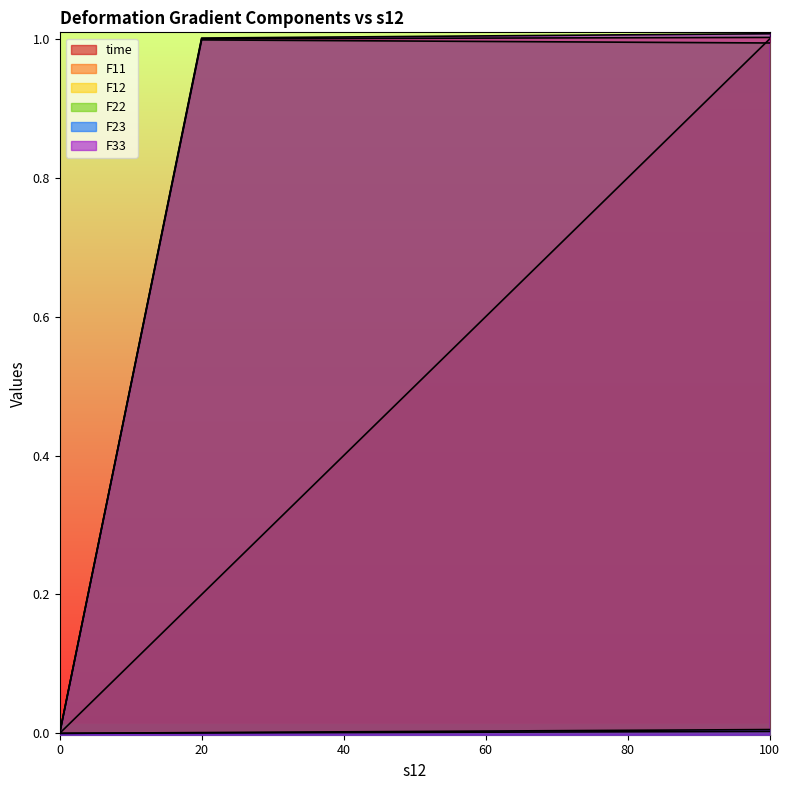

True or false: F22 has a value of 0.6 at 60.

False